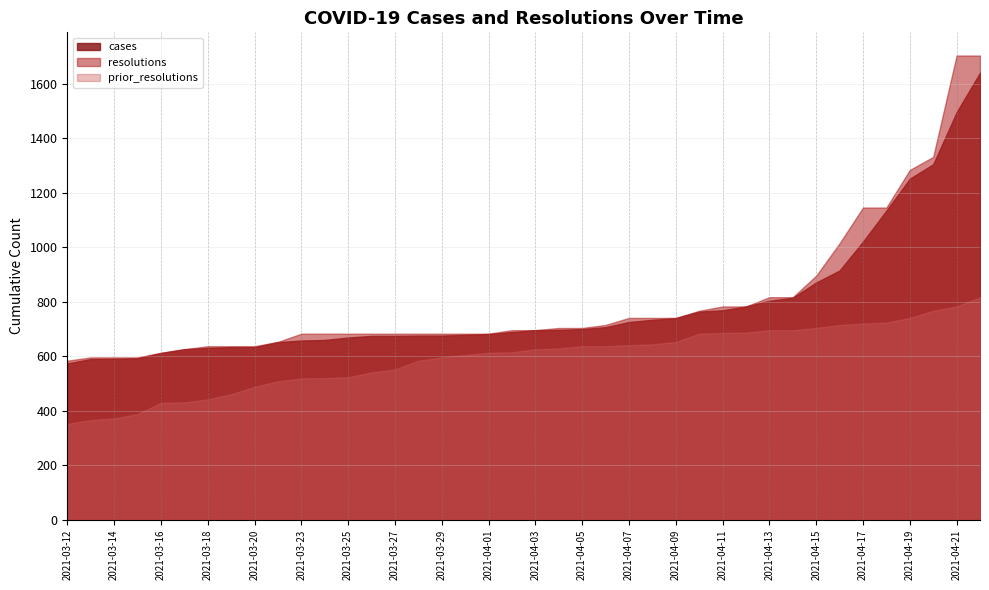

At which category is the sum across all series the highest?

2021-04-22